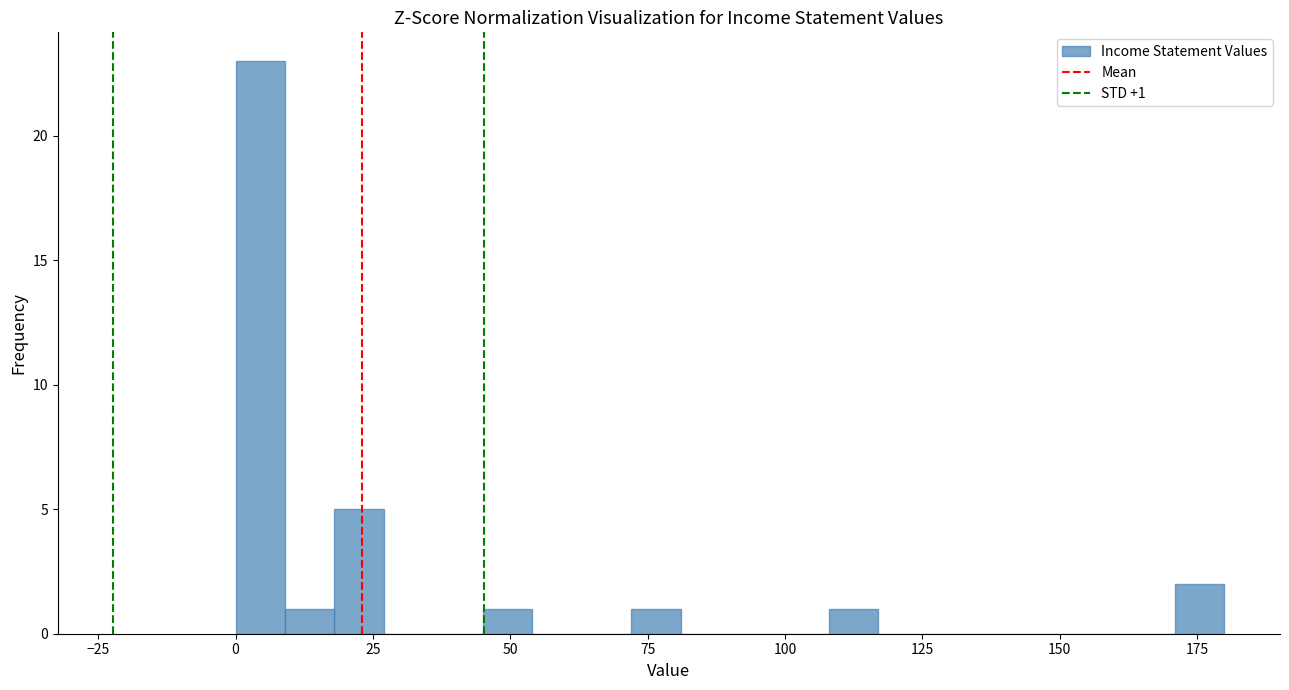

Around what value on the x-axis is the tallest bar? Give the approximate position of its centre, as read against the axis.

5